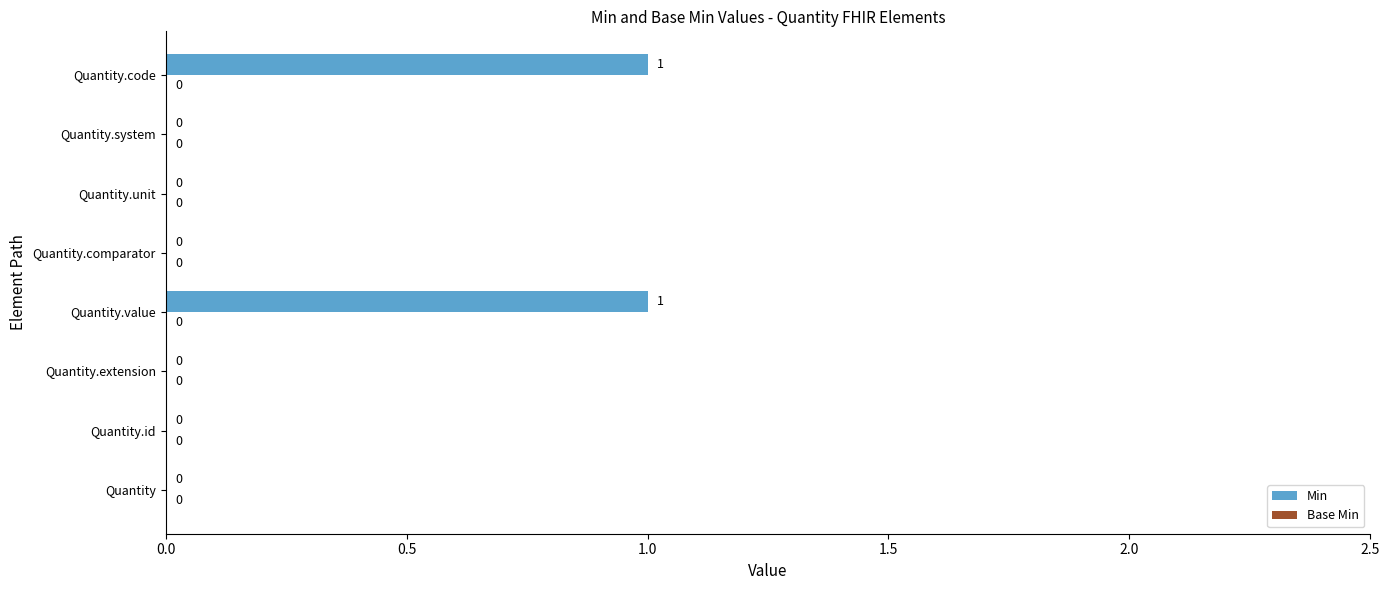

How many data points does each series have?

8